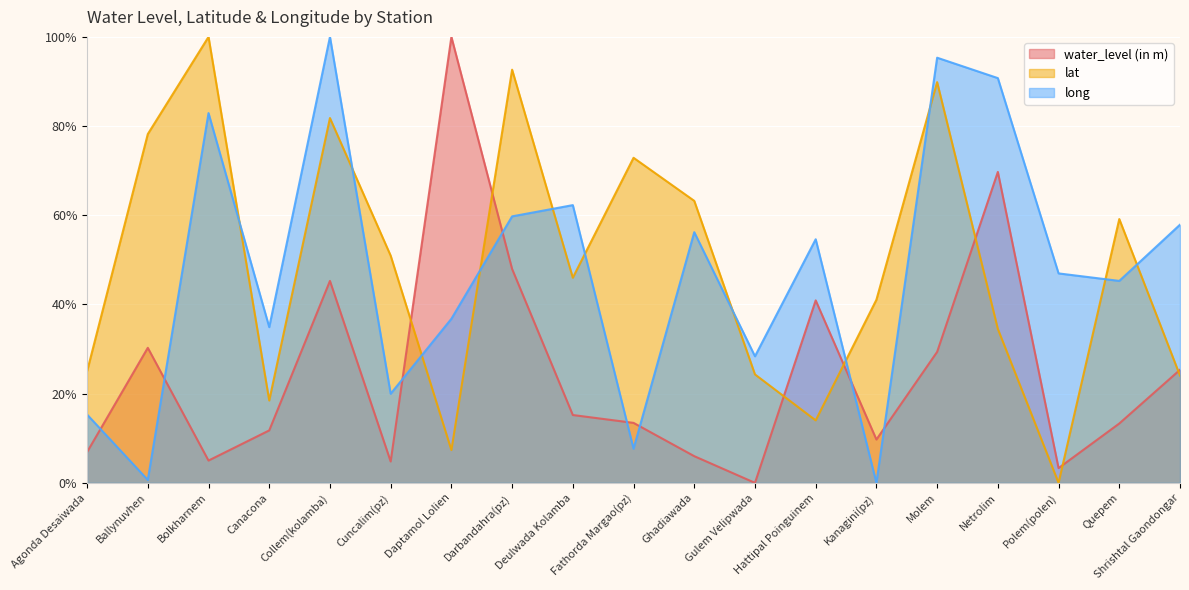

Where does the long series first go above 46?

Bolkharnem